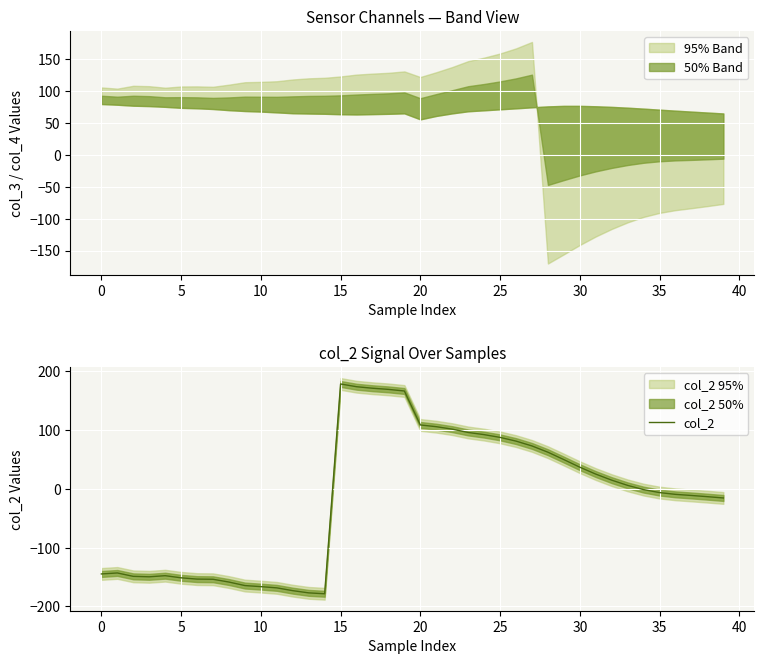

What is the minimum value for col_2?

-178.4